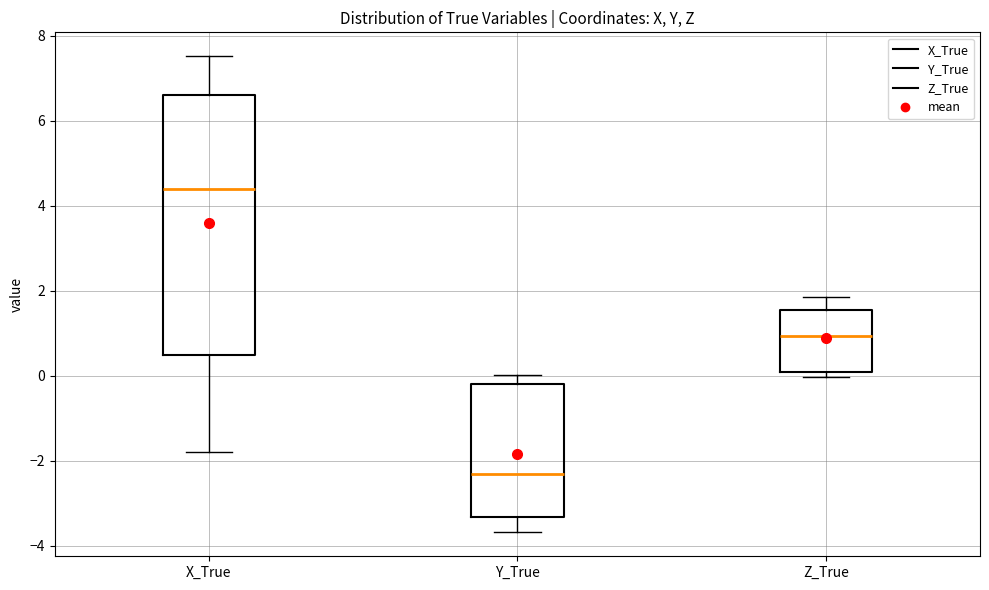

Where does the median line of the box for Z_True sit on the y-axis? The values are not printed on the chart, so give them approximately, as read against the axis.

1.0